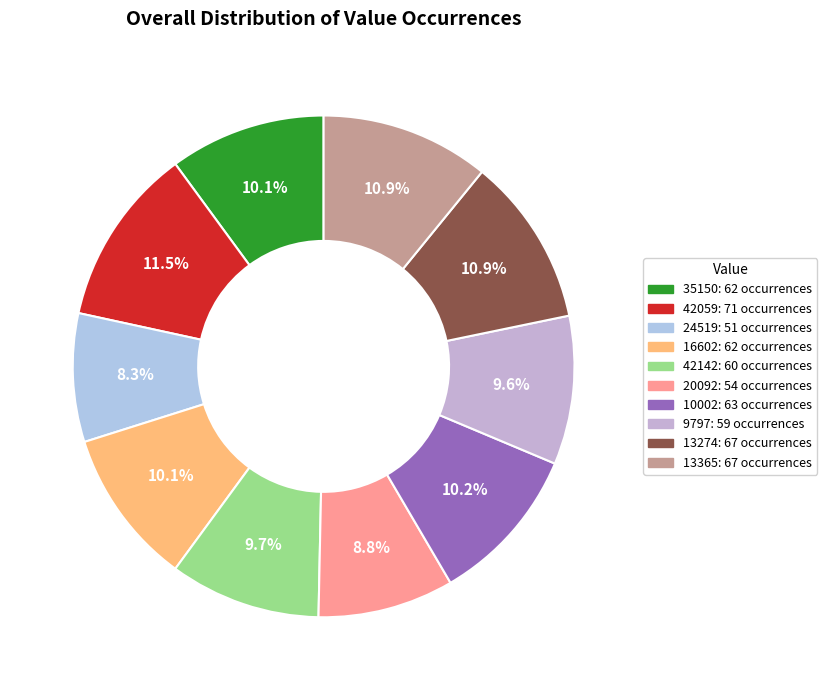

Is there any slice that represents more than half of the pie?

No